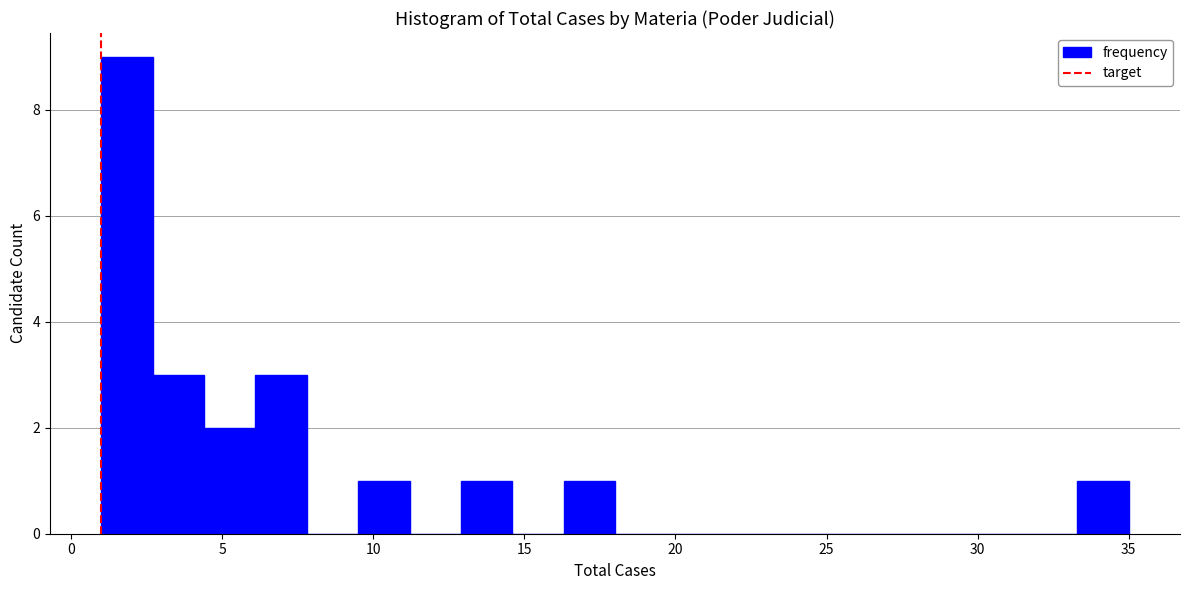

Around what value on the x-axis is the tallest bar? Give the approximate position of its centre, as read against the axis.

2.0